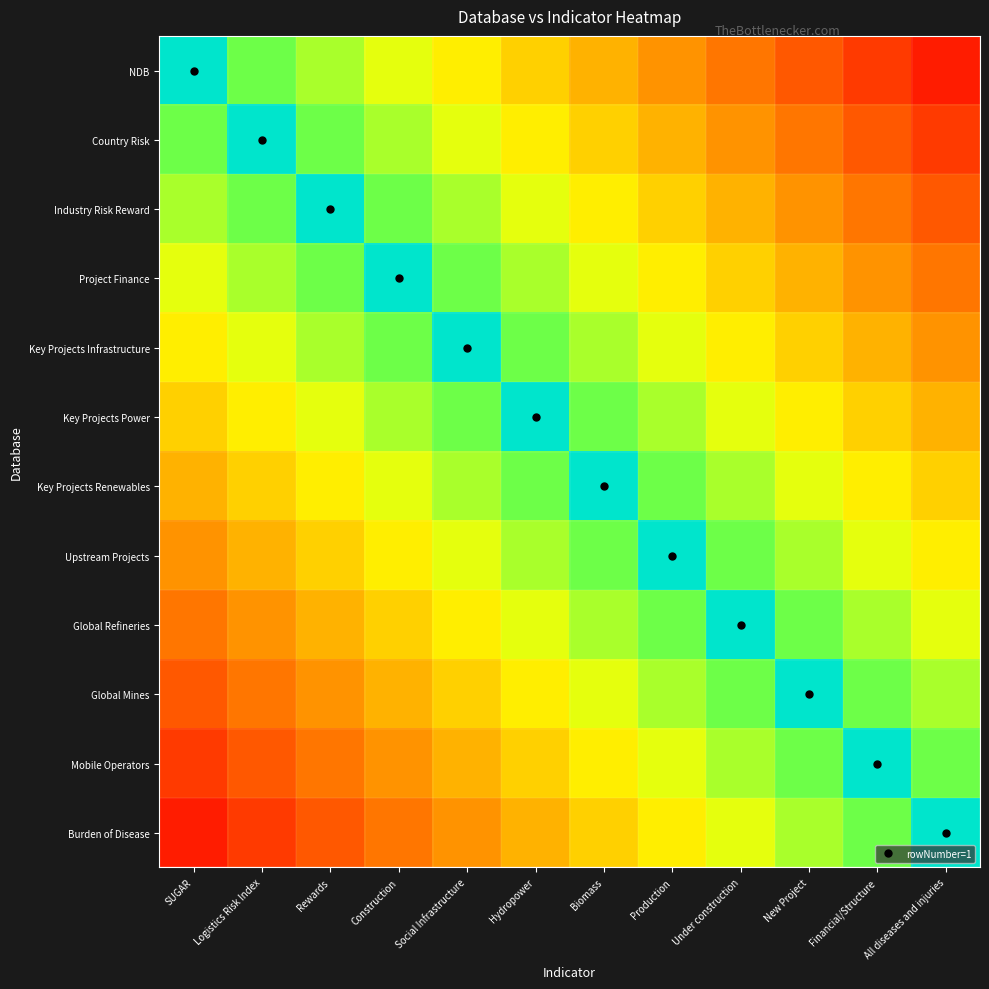

Reading right to left, list all the values displayed in this chart.

NDB: All diseases and injuries=0.1	Financial/Structure=0.1	New Project=0.2	Under construction=0.2	Production=0.3	Biomass=0.3	Hydropower=0.4	Social Infrastructure=0.5	Construction=0.5	Rewards=0.6	Logistics Risk Index=0.6	SUGAR=1.0
Country Risk: All diseases and injuries=0.1	Financial/Structure=0.2	New Project=0.2	Under construction=0.3	Production=0.3	Biomass=0.4	Hydropower=0.5	Social Infrastructure=0.5	Construction=0.6	Rewards=0.6	Logistics Risk Index=1.0	SUGAR=0.6
Industry Risk Reward: All diseases and injuries=0.2	Financial/Structure=0.2	New Project=0.3	Under construction=0.3	Production=0.4	Biomass=0.5	Hydropower=0.5	Social Infrastructure=0.6	Construction=0.6	Rewards=1.0	Logistics Risk Index=0.6	SUGAR=0.6
Project Finance: All diseases and injuries=0.2	Financial/Structure=0.3	New Project=0.3	Under construction=0.4	Production=0.5	Biomass=0.5	Hydropower=0.6	Social Infrastructure=0.6	Construction=1.0	Rewards=0.6	Logistics Risk Index=0.6	SUGAR=0.5
Key Projects Infrastructure: All diseases and injuries=0.3	Financial/Structure=0.3	New Project=0.4	Under construction=0.5	Production=0.5	Biomass=0.6	Hydropower=0.6	Social Infrastructure=1.0	Construction=0.6	Rewards=0.6	Logistics Risk Index=0.5	SUGAR=0.5
Key Projects Power: All diseases and injuries=0.3	Financial/Structure=0.4	New Project=0.5	Under construction=0.5	Production=0.6	Biomass=0.6	Hydropower=1.0	Social Infrastructure=0.6	Construction=0.6	Rewards=0.5	Logistics Risk Index=0.5	SUGAR=0.4
Key Projects Renewables: All diseases and injuries=0.4	Financial/Structure=0.5	New Project=0.5	Under construction=0.6	Production=0.6	Biomass=1.0	Hydropower=0.6	Social Infrastructure=0.6	Construction=0.5	Rewards=0.5	Logistics Risk Index=0.4	SUGAR=0.3
Upstream Projects: All diseases and injuries=0.5	Financial/Structure=0.5	New Project=0.6	Under construction=0.6	Production=1.0	Biomass=0.6	Hydropower=0.6	Social Infrastructure=0.5	Construction=0.5	Rewards=0.4	Logistics Risk Index=0.3	SUGAR=0.3
Global Refineries: All diseases and injuries=0.5	Financial/Structure=0.6	New Project=0.6	Under construction=1.0	Production=0.6	Biomass=0.6	Hydropower=0.5	Social Infrastructure=0.5	Construction=0.4	Rewards=0.3	Logistics Risk Index=0.3	SUGAR=0.2
Global Mines: All diseases and injuries=0.6	Financial/Structure=0.6	New Project=1.0	Under construction=0.6	Production=0.6	Biomass=0.5	Hydropower=0.5	Social Infrastructure=0.4	Construction=0.3	Rewards=0.3	Logistics Risk Index=0.2	SUGAR=0.2
Mobile Operators: All diseases and injuries=0.6	Financial/Structure=1.0	New Project=0.6	Under construction=0.6	Production=0.5	Biomass=0.5	Hydropower=0.4	Social Infrastructure=0.3	Construction=0.3	Rewards=0.2	Logistics Risk Index=0.2	SUGAR=0.1
Burden of Disease: All diseases and injuries=1.0	Financial/Structure=0.6	New Project=0.6	Under construction=0.5	Production=0.5	Biomass=0.4	Hydropower=0.3	Social Infrastructure=0.3	Construction=0.2	Rewards=0.2	Logistics Risk Index=0.1	SUGAR=0.1